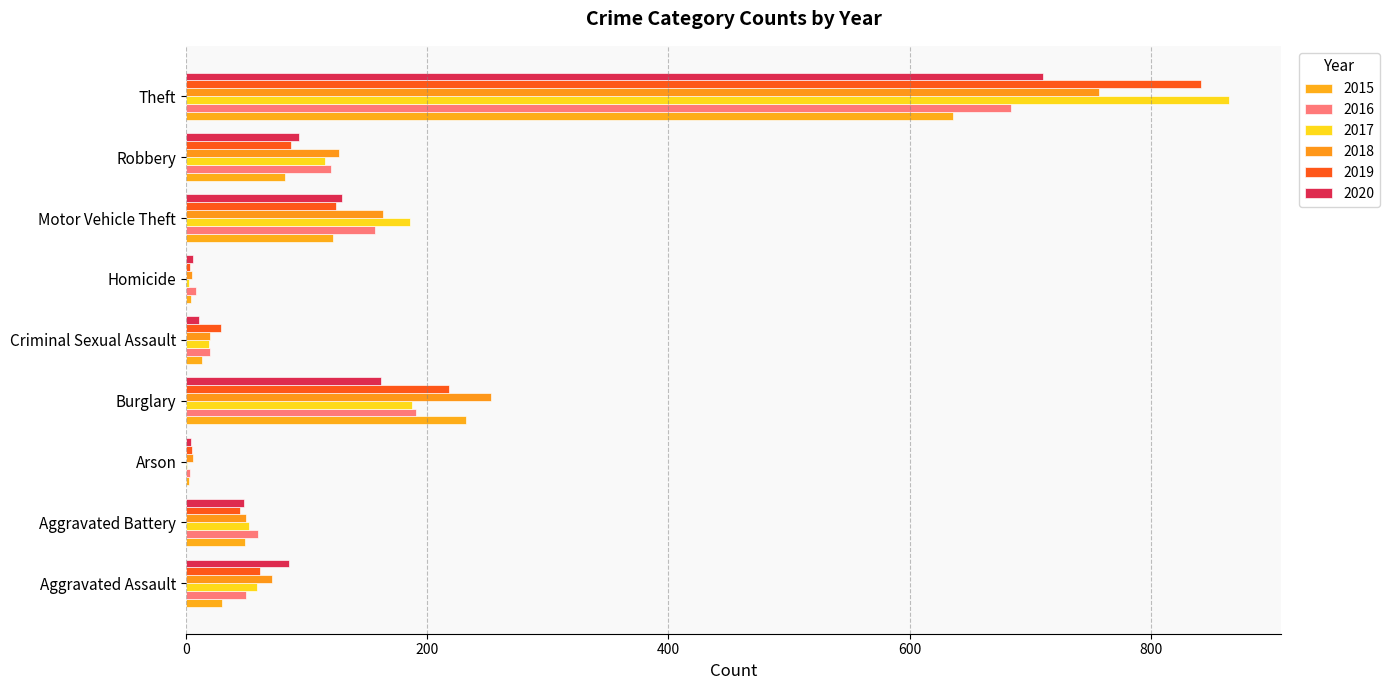

How many bars are there in each group?

6